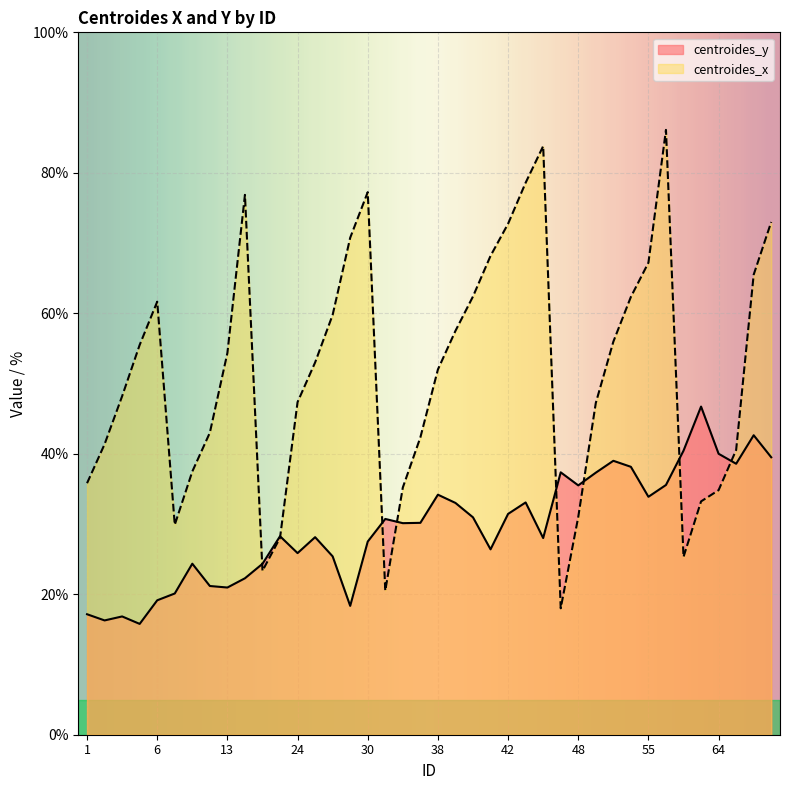

After their last crossing, which series has the higher values: centroides_x or centroides_y?

centroides_x